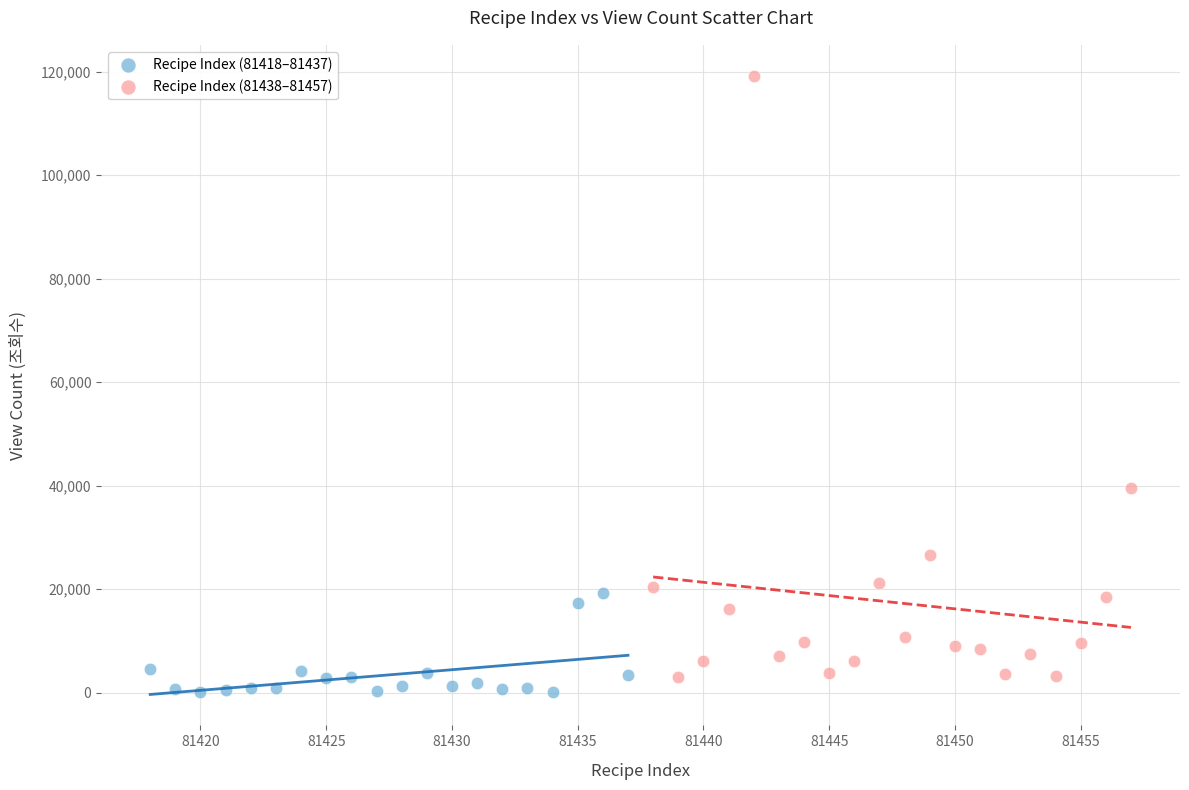

Which series contains the highest Y value?

Recipe Index (81438–81457)